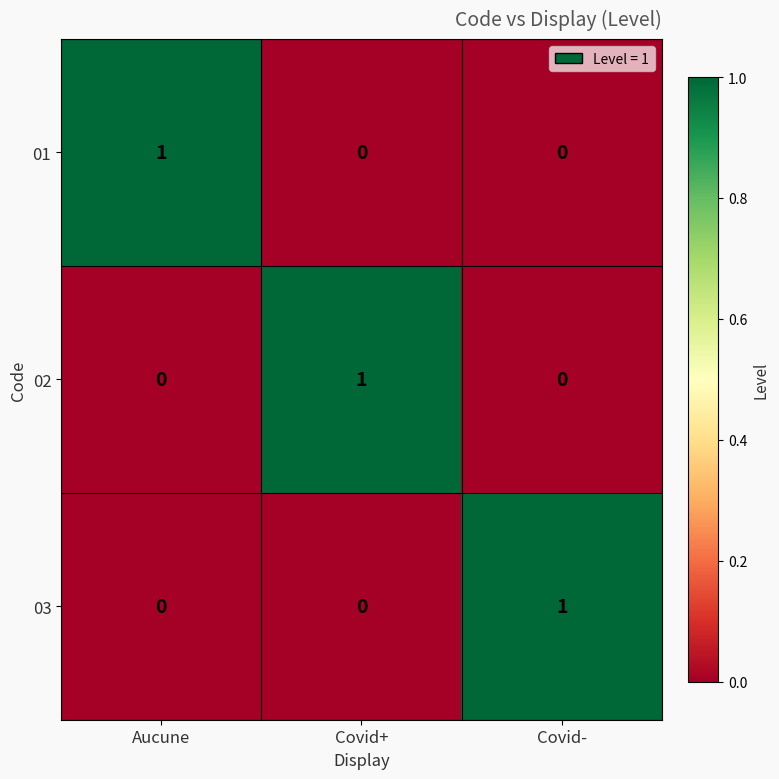

The 02 series shows 0 at Covid-. True or false?

True